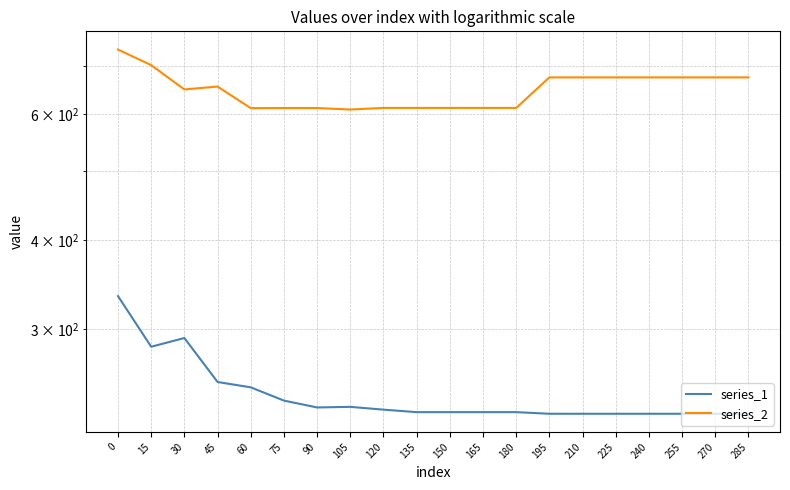

Which category has the lowest value in the series_1 series?

195